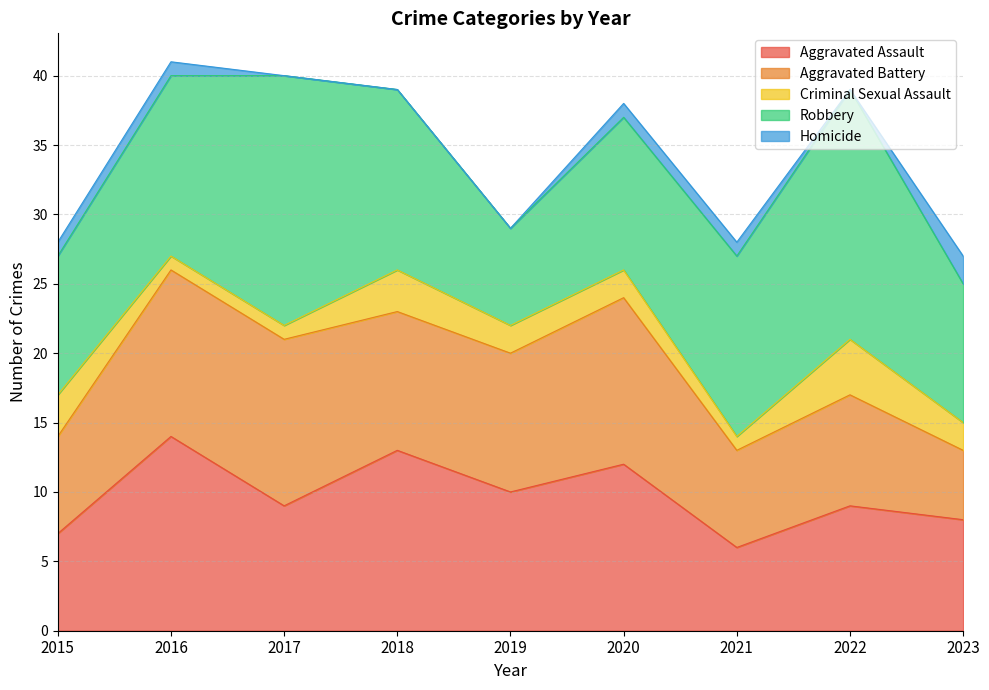

True or false: Aggravated Assault and Criminal Sexual Assault intersect in this chart.

False